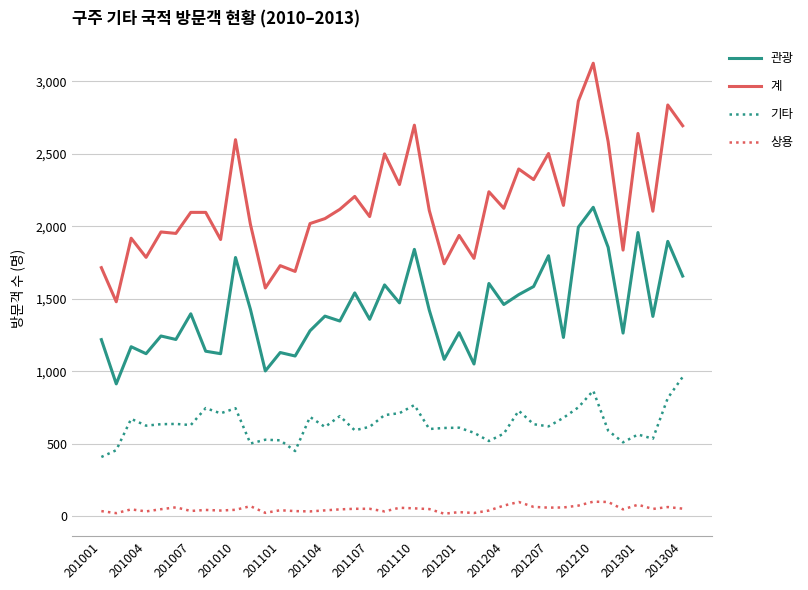

What is the greatest value displayed?

3124